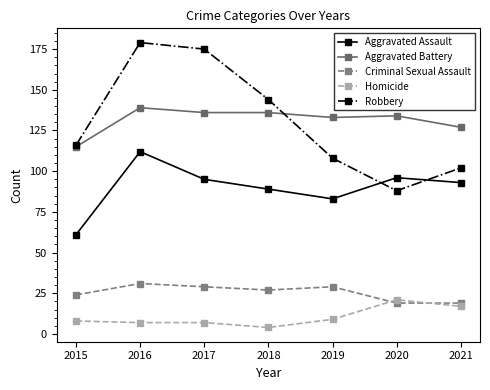

The Aggravated Assault series shows 93 at 2021. True or false?

True